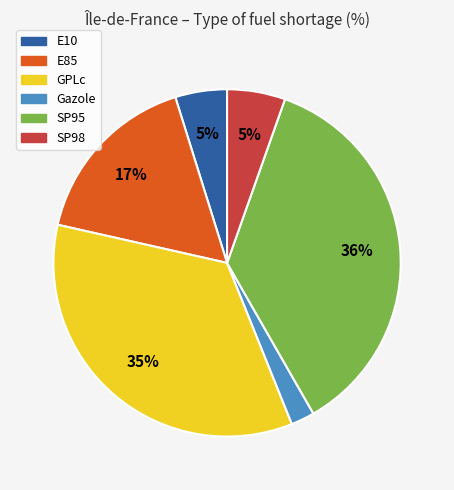

Between E10 and GPLc, which is larger?

GPLc